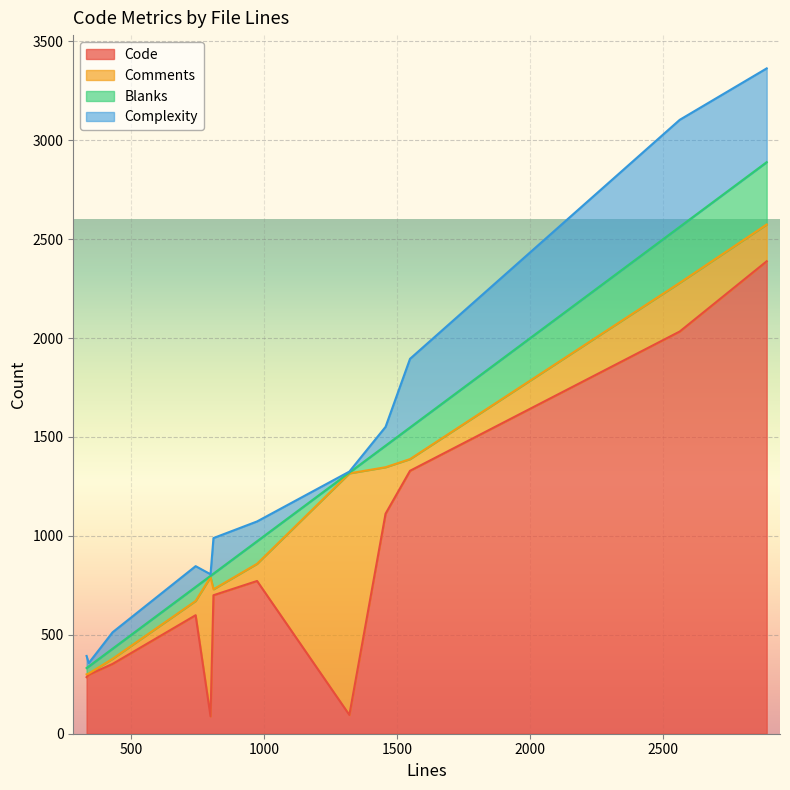

What are all the series names shown in the legend?

Code, Comments, Blanks, Complexity